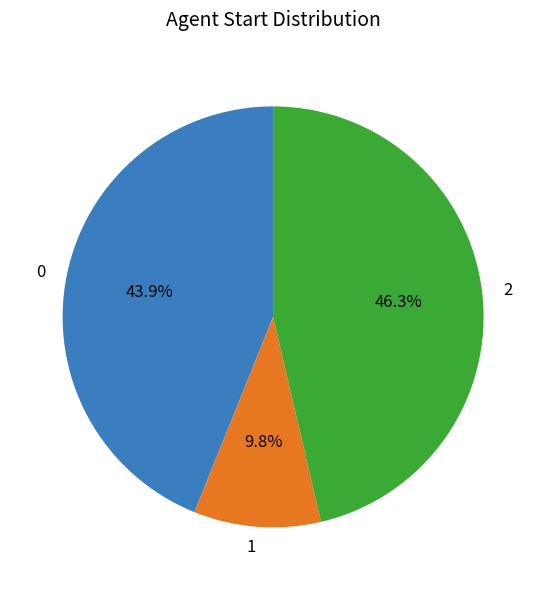

True or false: 2 accounts for 53% of the total.

False